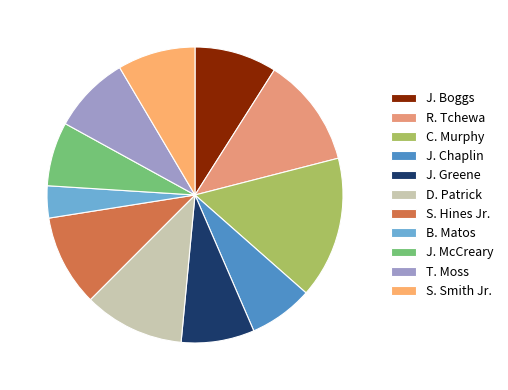

Count the number of slices in the pie.

11